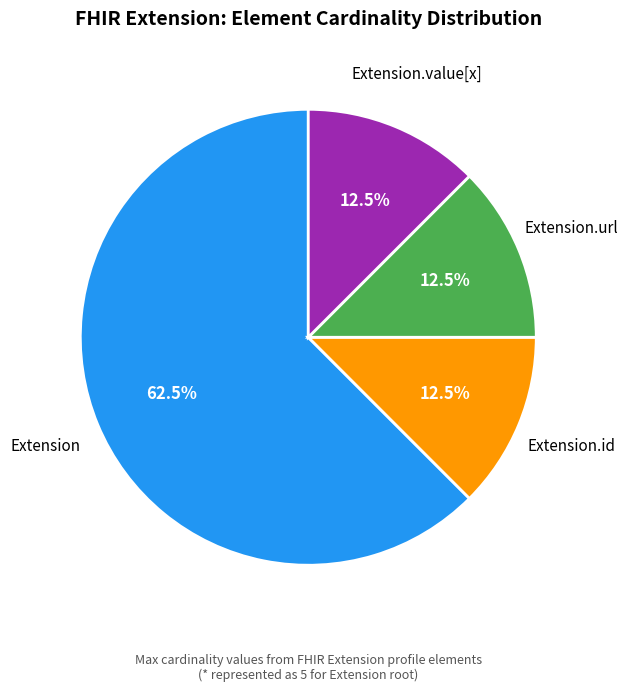

Does any single category account for the majority?

Yes